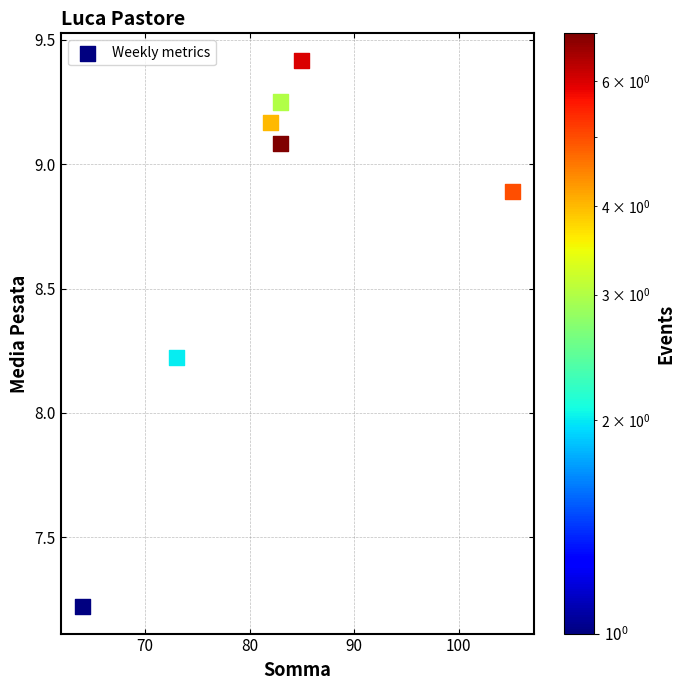

What is the average X value?

82.2